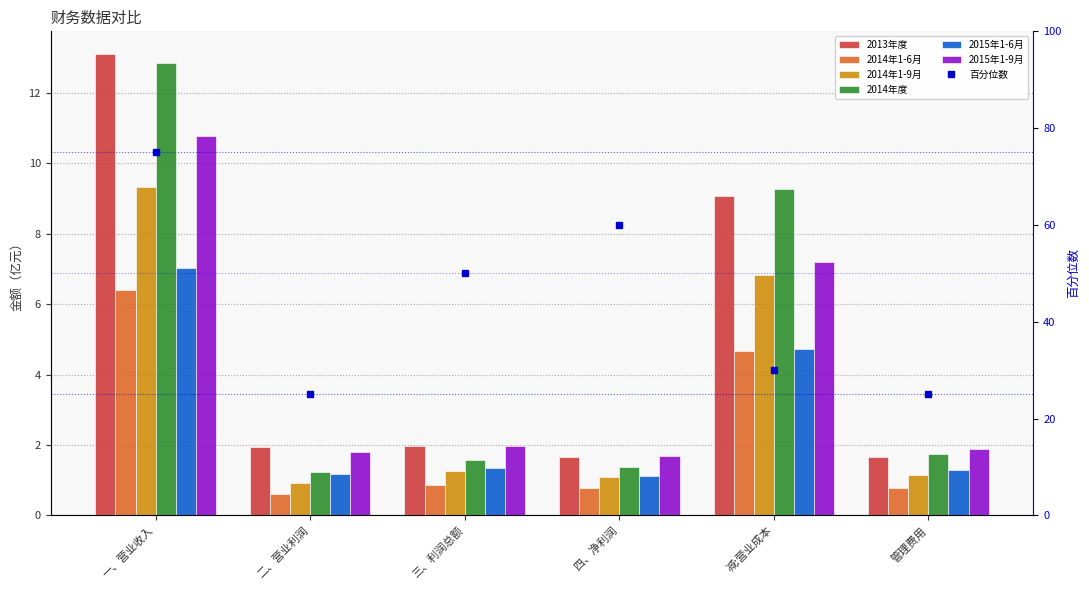

True or false: 2013年度 has a value of 13.1 at 一、营业收入.

True